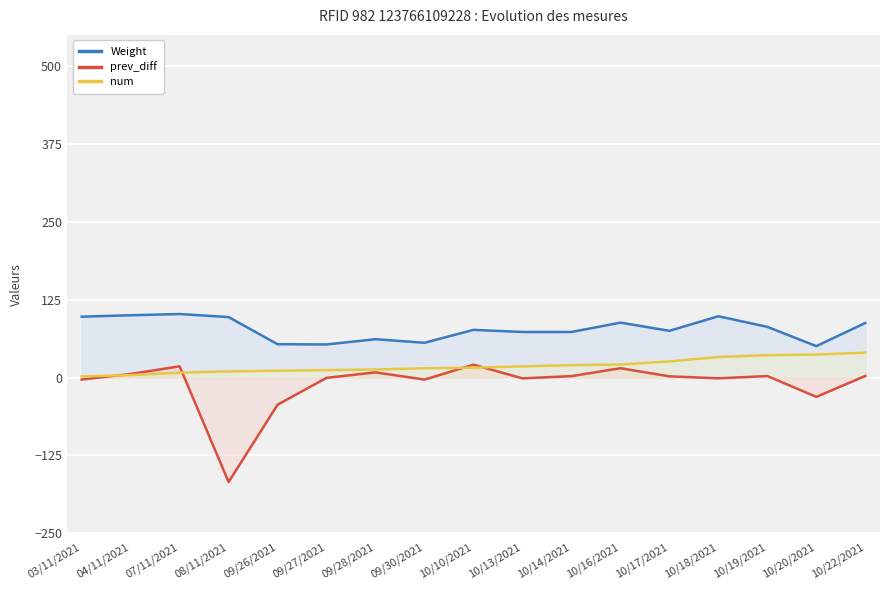

Rank the series by their maximum value, from highest to lowest.

Weight, num, prev_diff